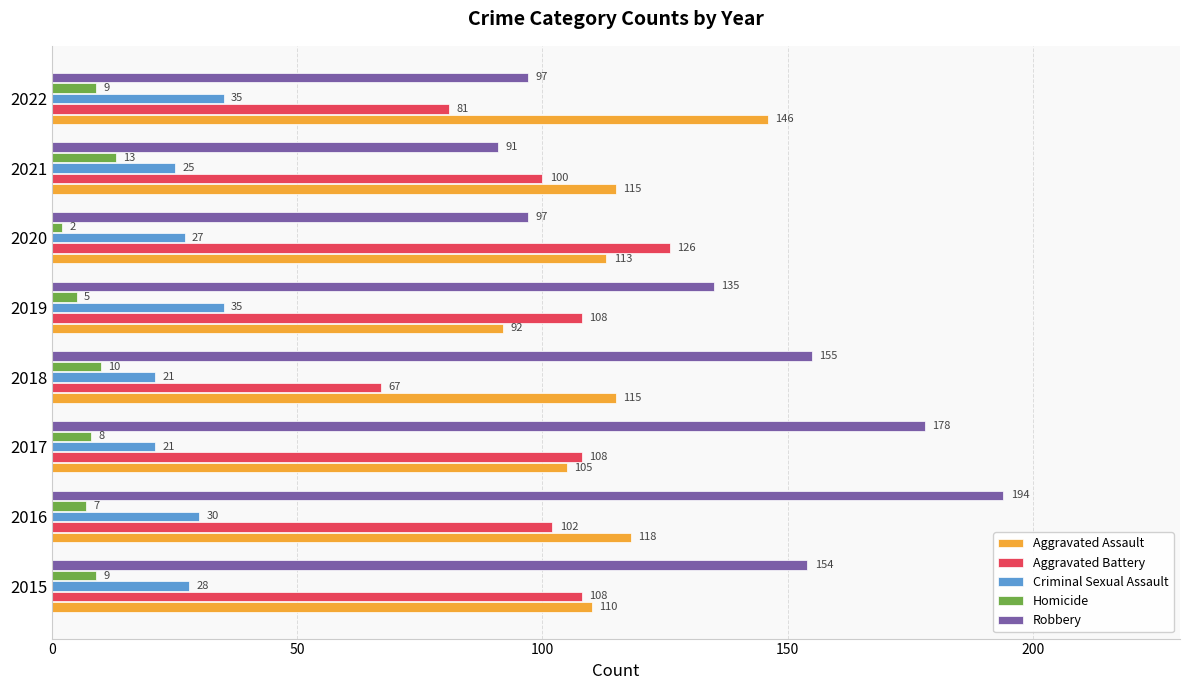

The value of Aggravated Battery at 2016 is 64. True or false?

False